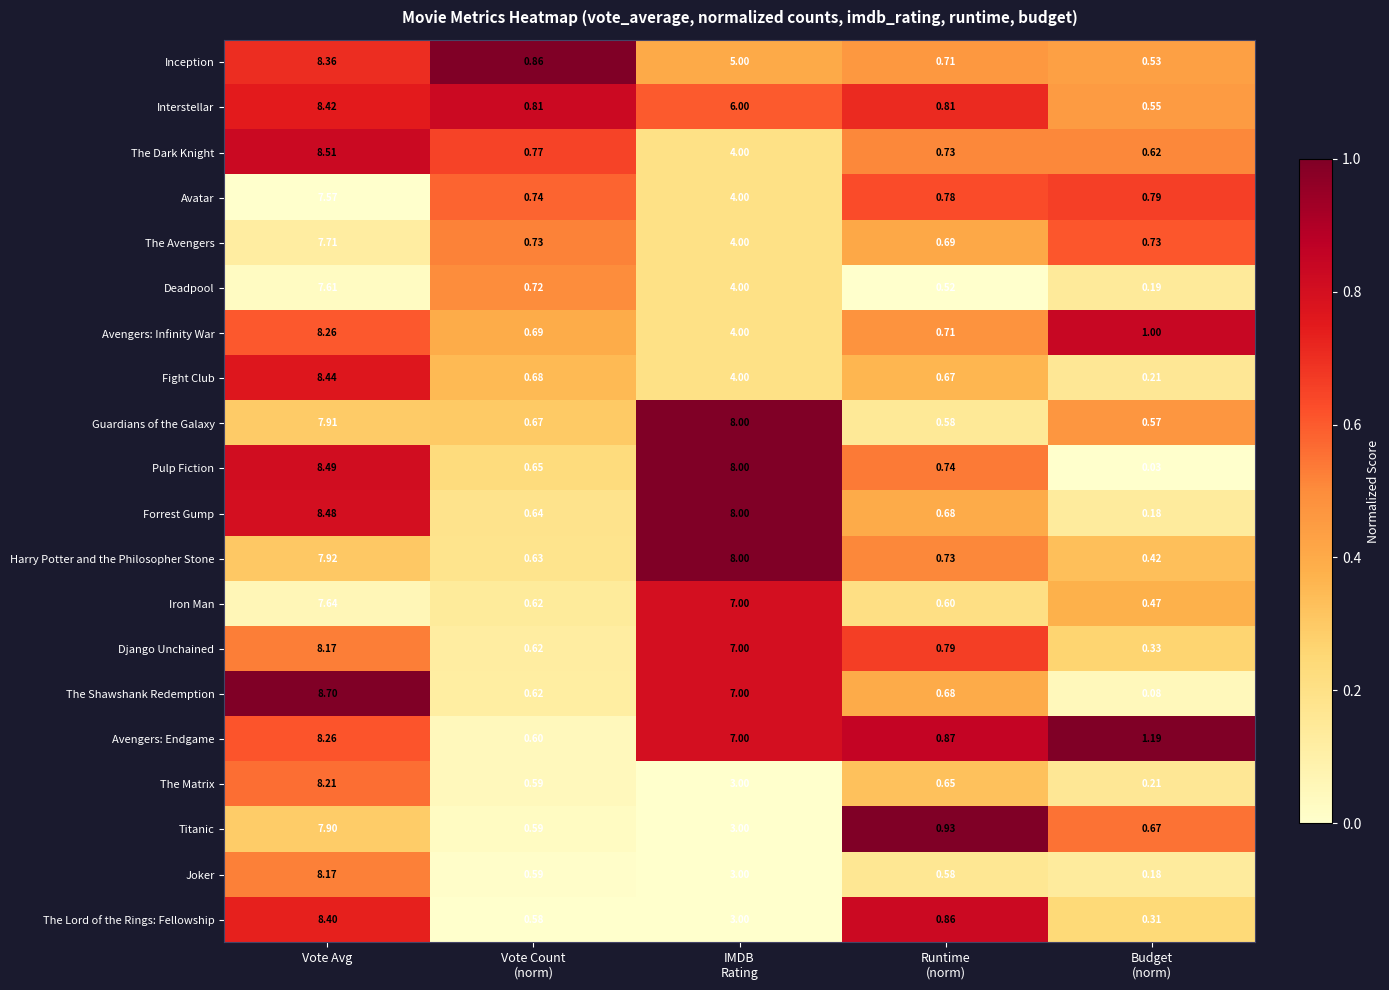

At which category is the sum across all series the highest?

Vote Avg